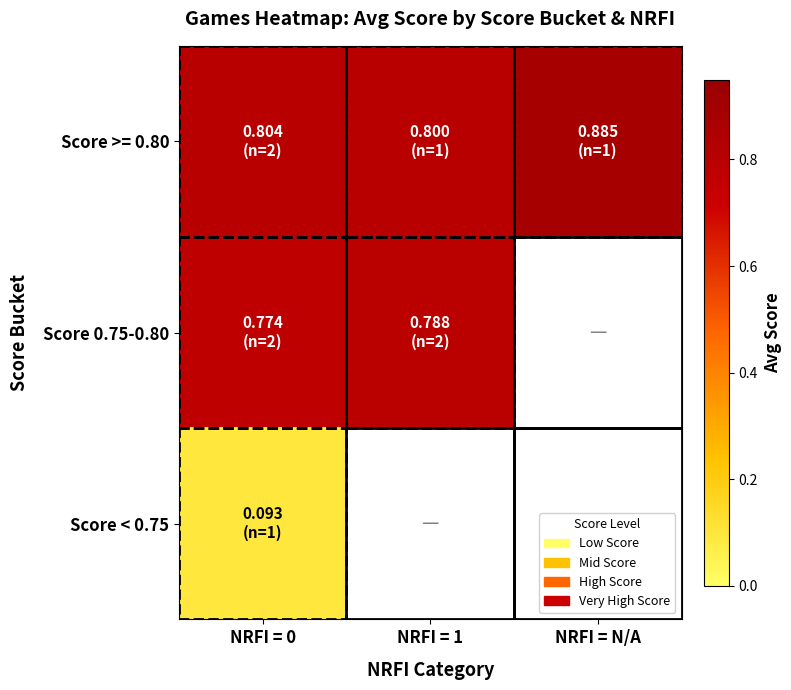

Which series changed the most between NRFI = 1 and NRFI = N/A?

Score >= 0.80